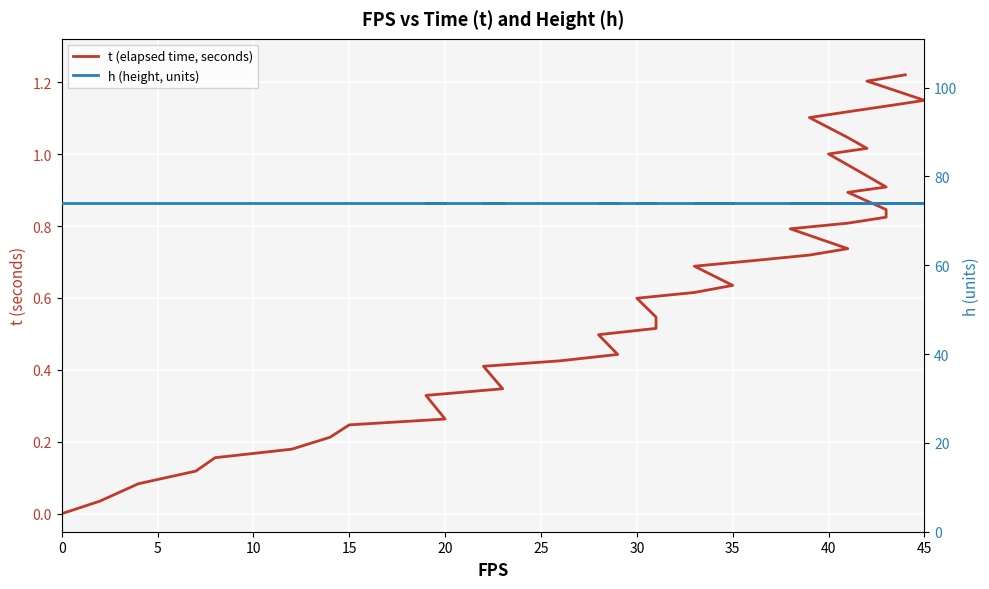

True or false: t (elapsed time, seconds) and h (height, units) cross at least once.

False